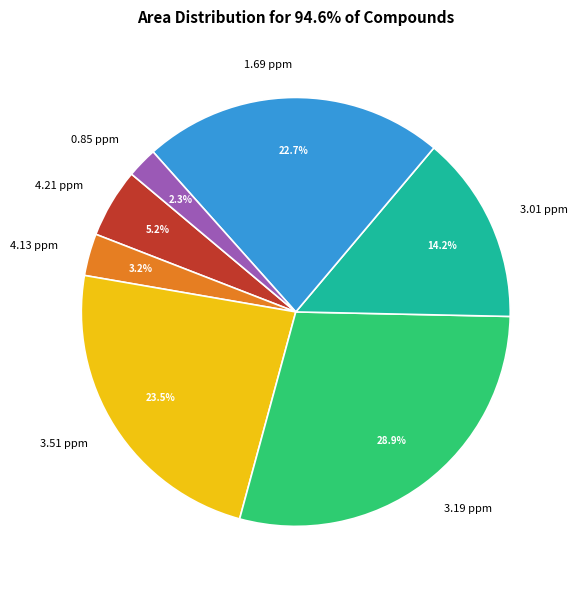

Count the number of slices in the pie.

7